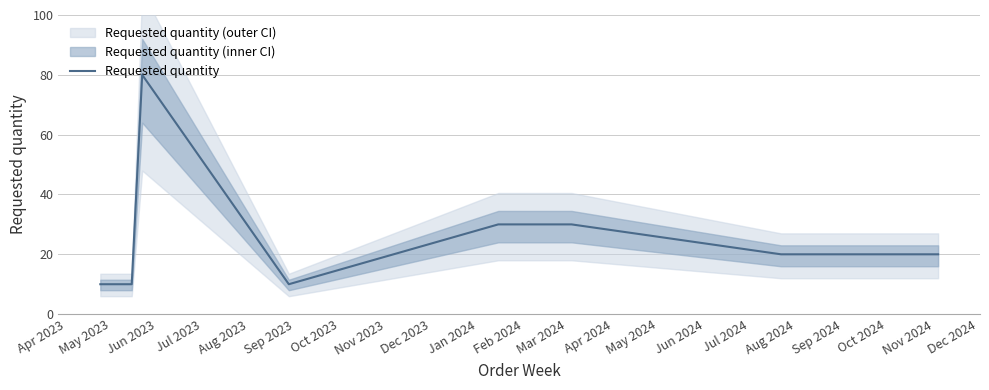

How many interior local valleys (lower than both neighbors) does the data have?

1